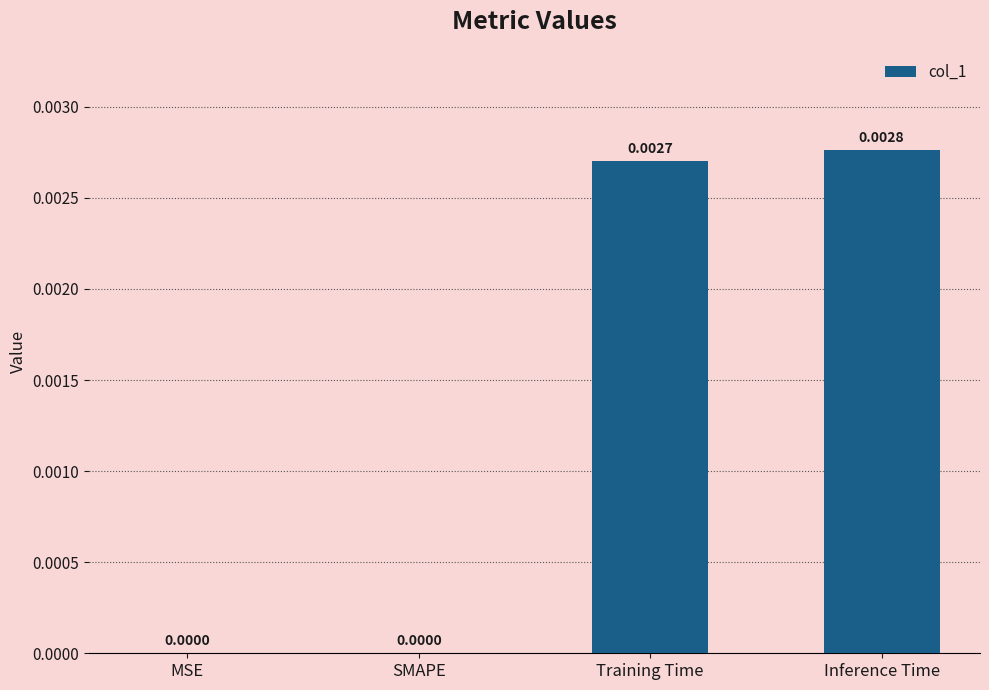

At which category does the chart reach its peak across all series?

Inference Time